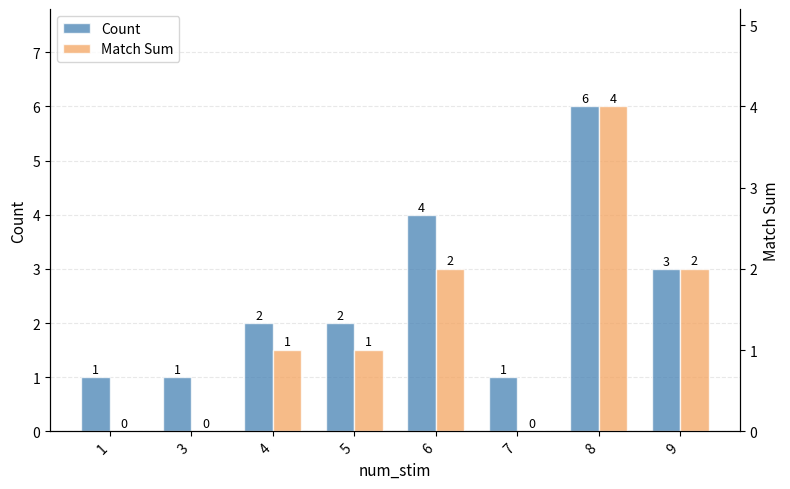

Which series has the widest spread of values?

Count